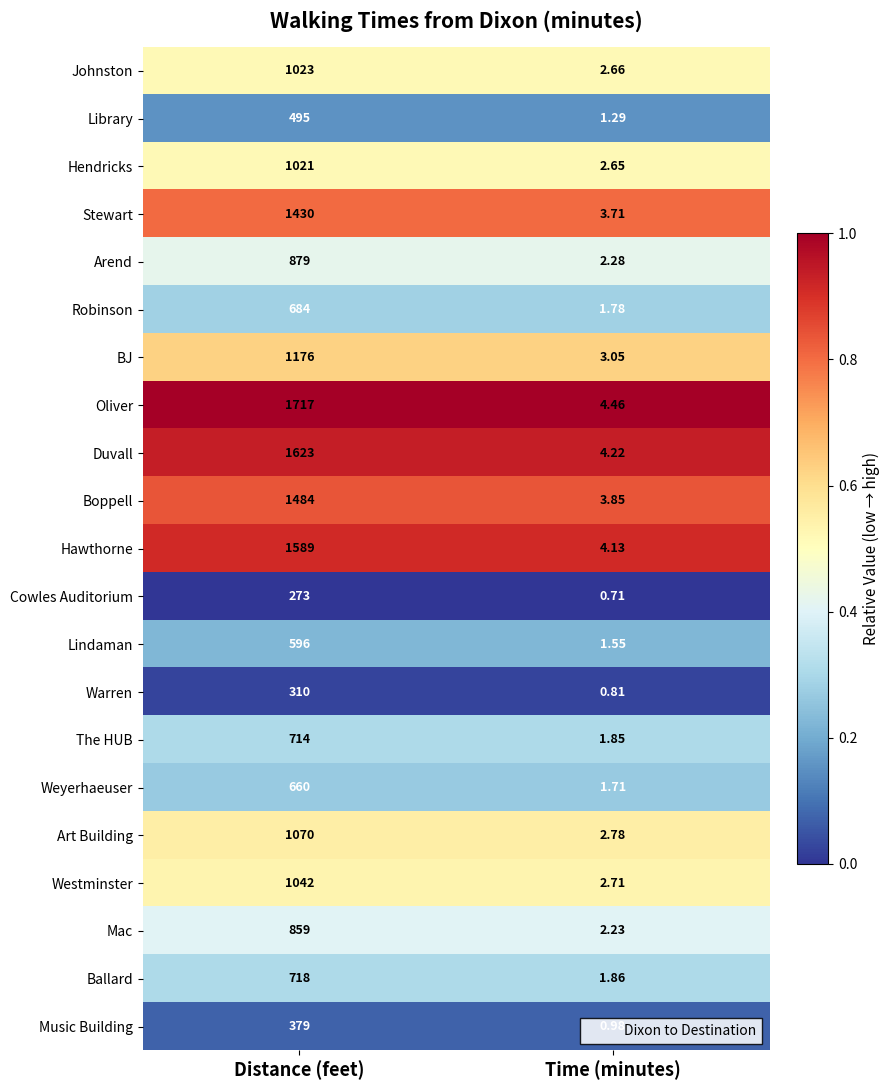

Is the value of Johnston at Distance (feet) greater than the value of Arend at Time (minutes)?

Yes